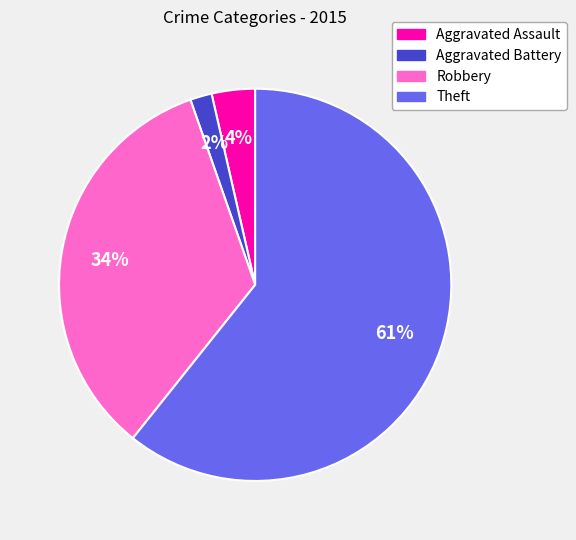

To the nearest percent, what percentage of the pie is Aggravated Assault?

4%